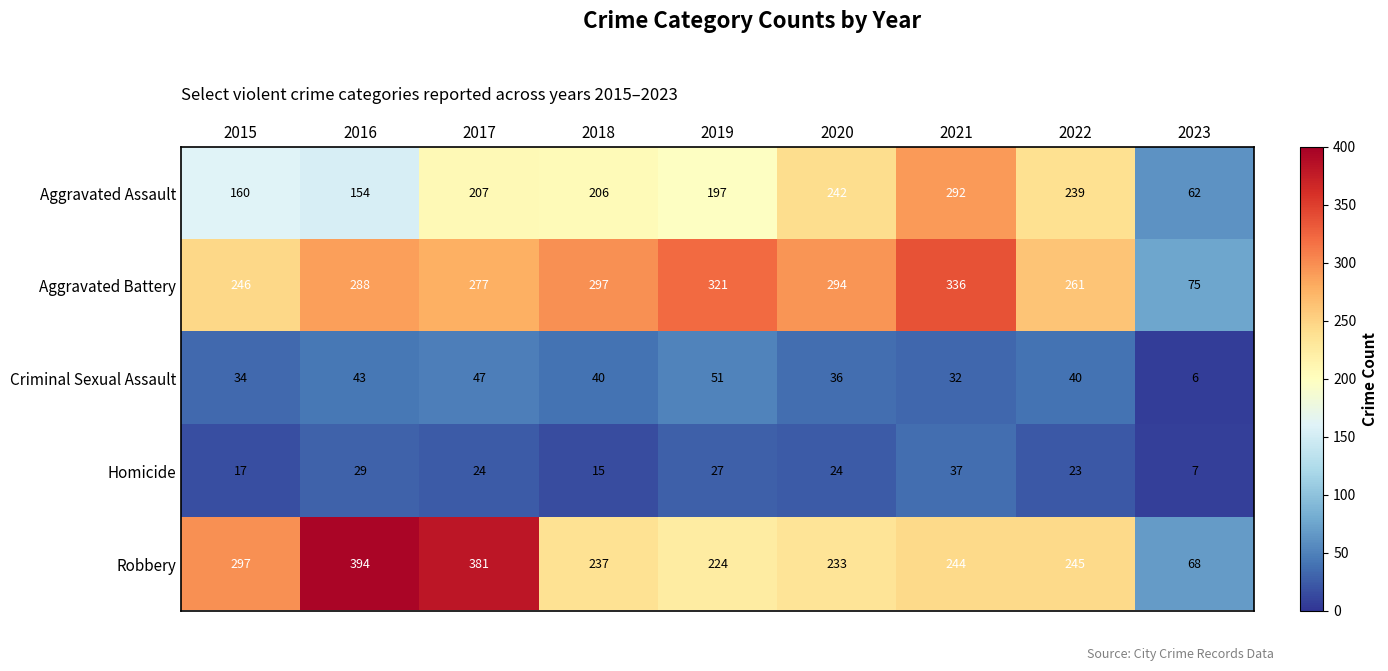

What is the difference between the maximum and second lowest values in the Criminal Sexual Assault series?

19